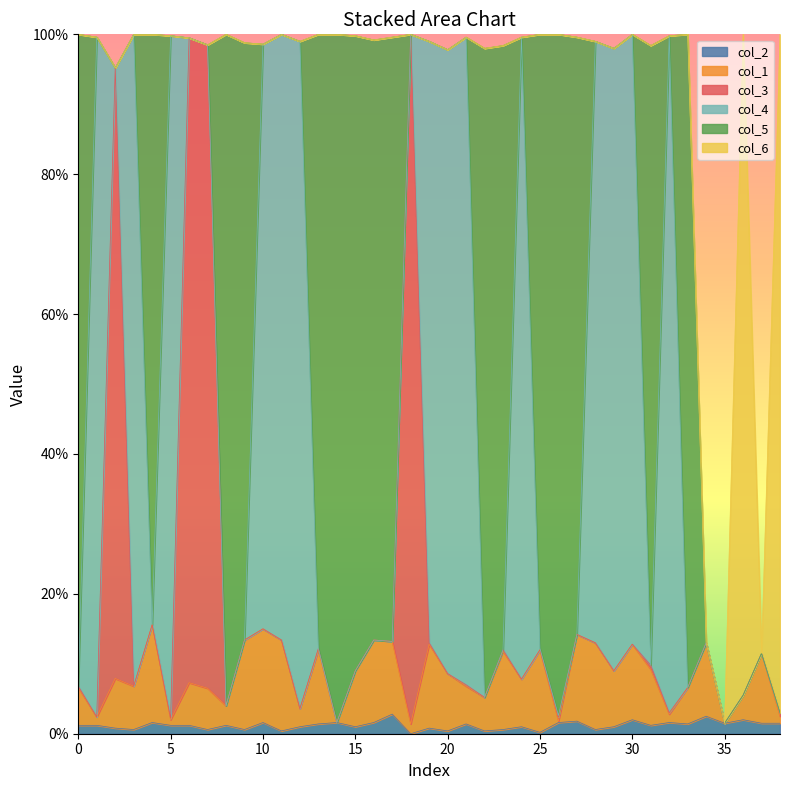

True or false: col_2 and col_1 intersect in this chart.

False